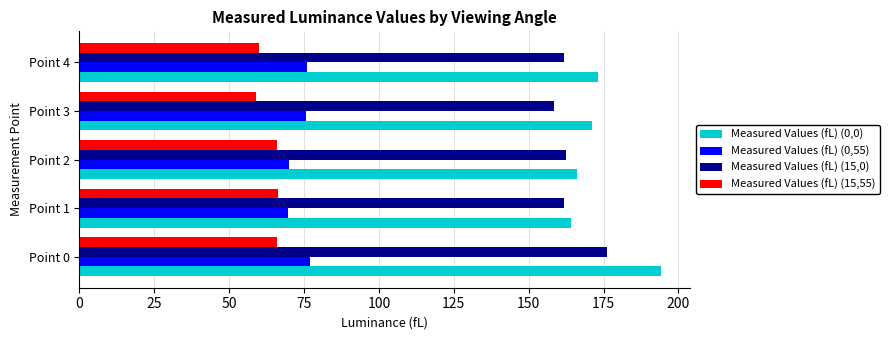

The value of Measured Values (fL) (0,0) at Point 3 is 59.9. True or false?

False